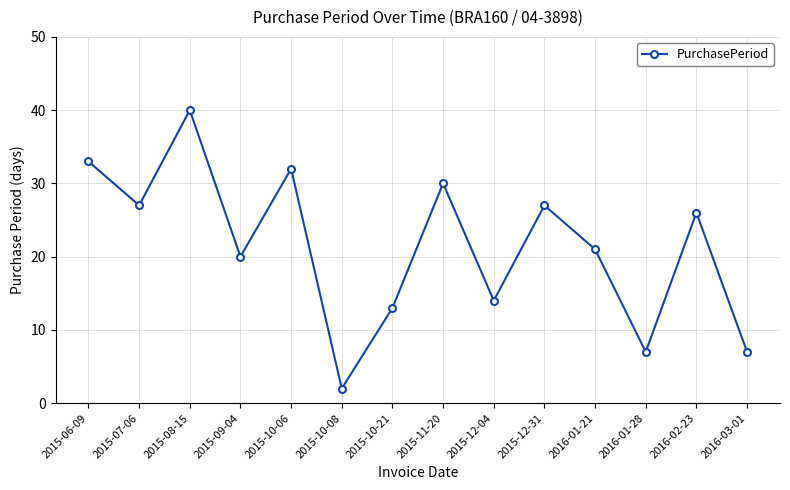

True or false: the data shows 2 at 2016-03-01.

False